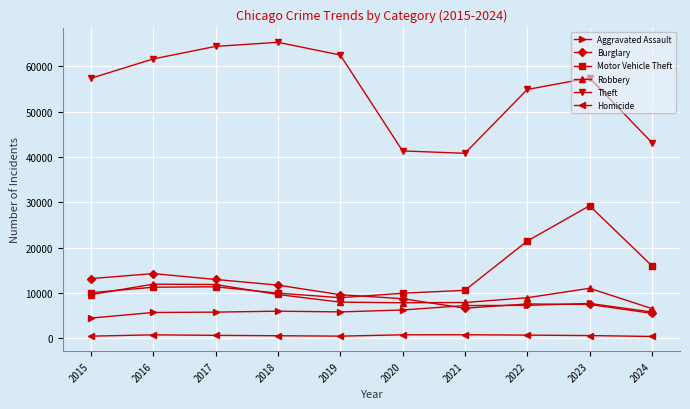

What is the total value across all series at 2016?

105656